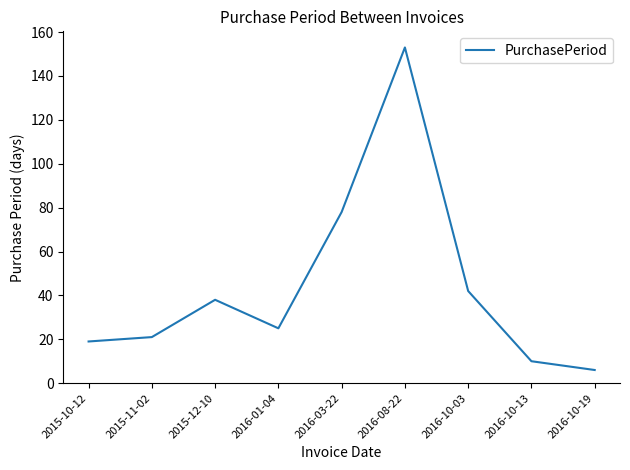

Where is the data nearest to the value 79?

2016-03-22